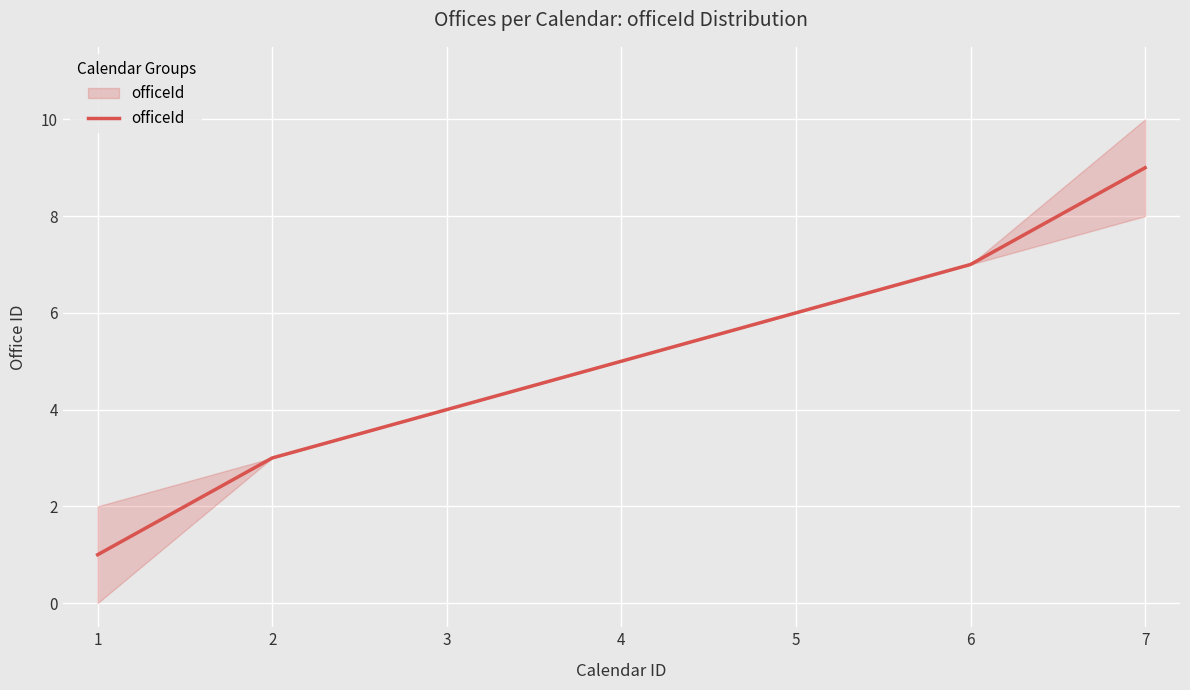

Is this an area chart (filled region under the line)?

No